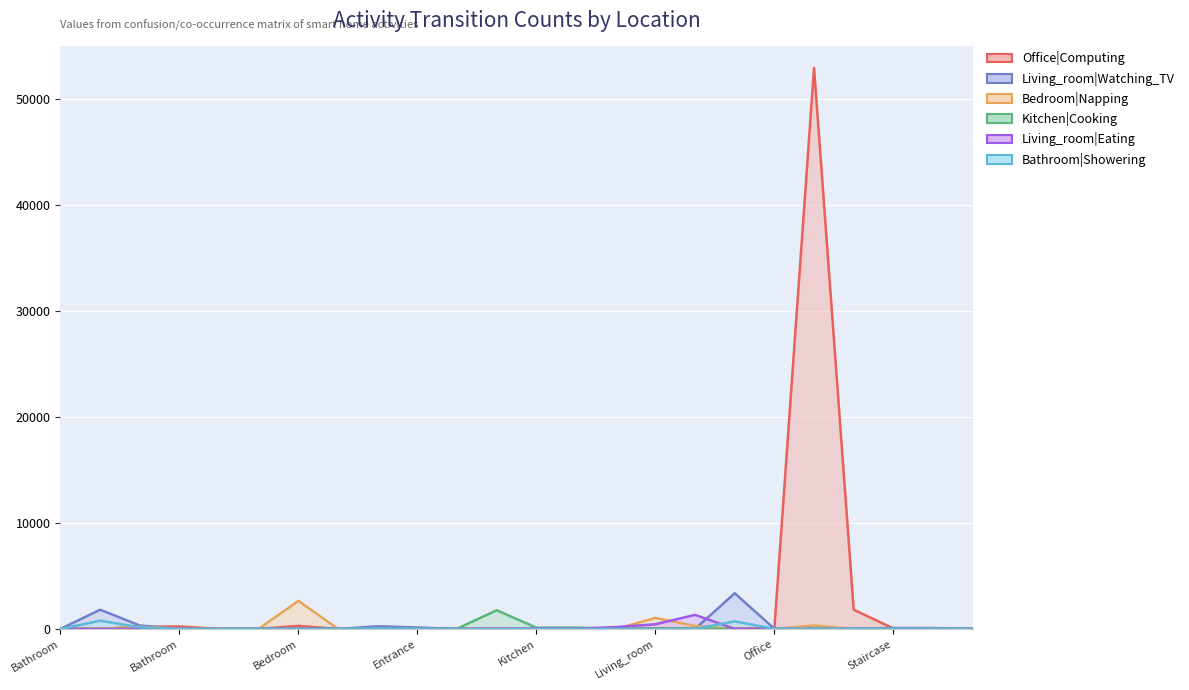

What is the total value across all series at Kitchen?

172